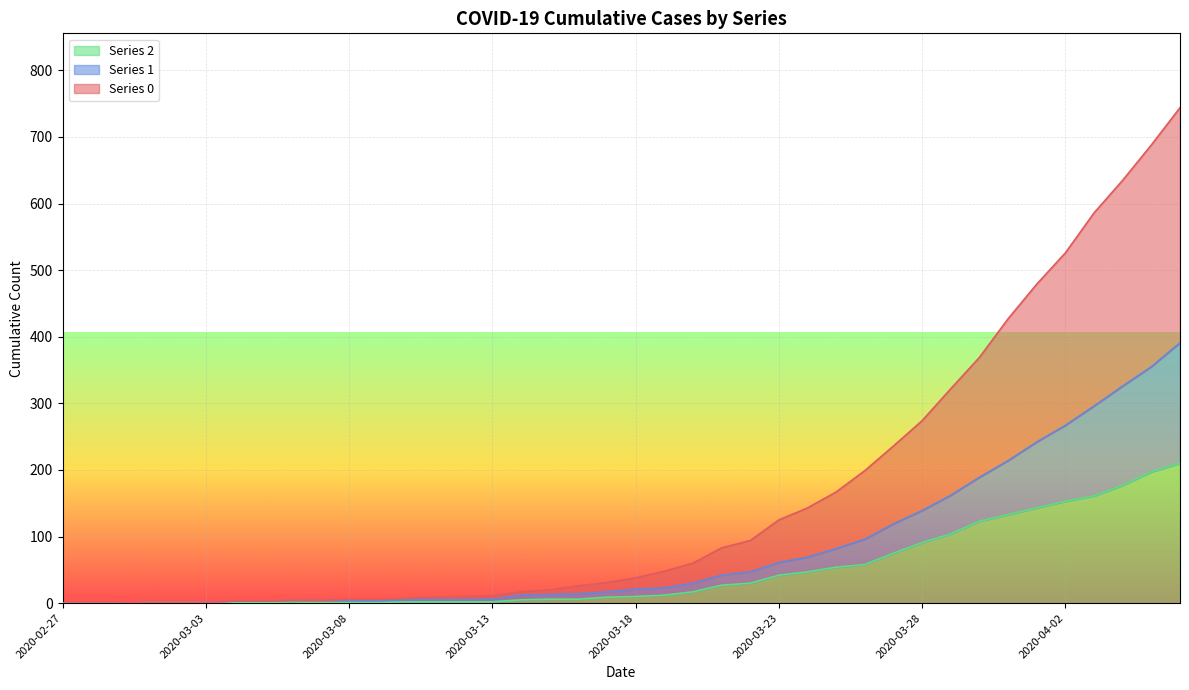

What is the value of the Series 2 point at the 17th from the left?

5